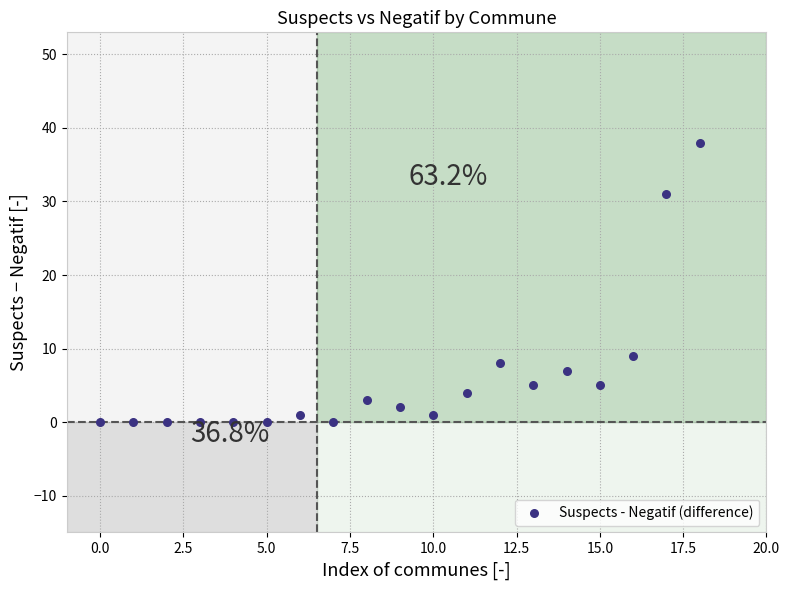

What Y value in the scatter plot is closest to 19?

9